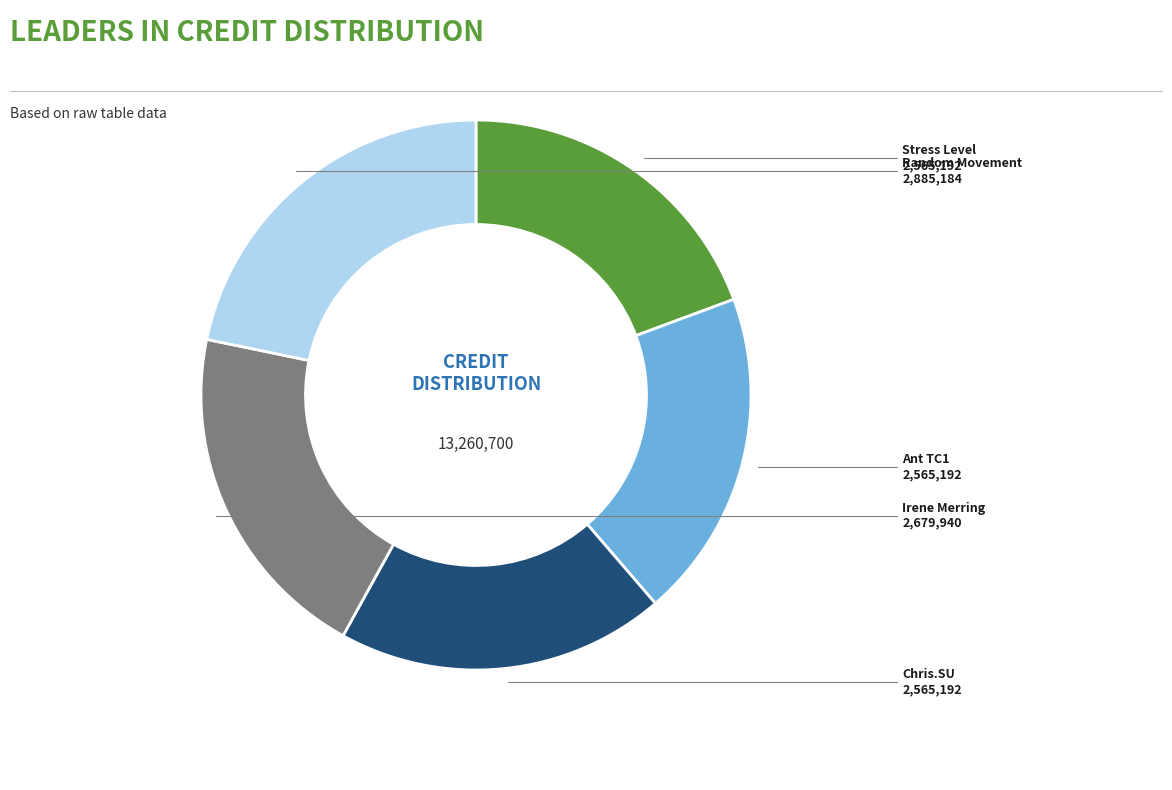

Does any single category account for the majority?

No